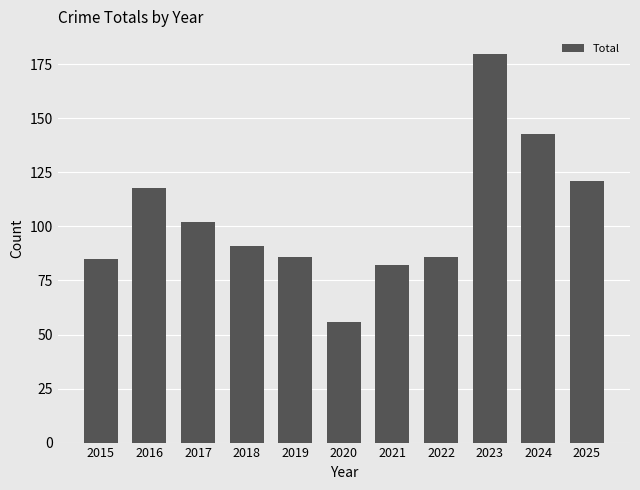

Does the chart contain any negative values?

No